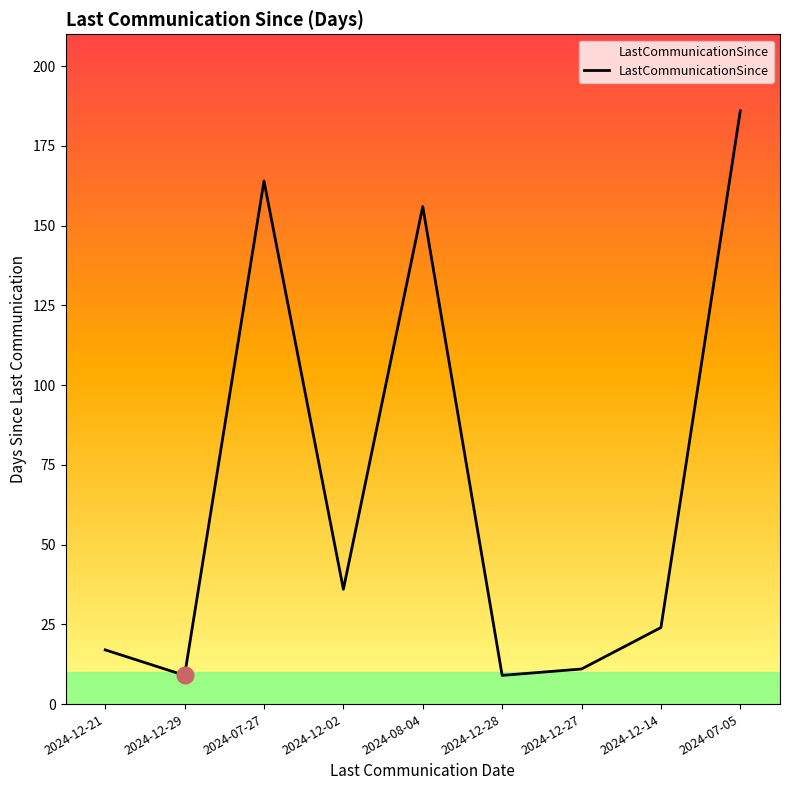

Approximately how many times larger is the value at 2024-12-21 compared to 2024-12-27?

1.5